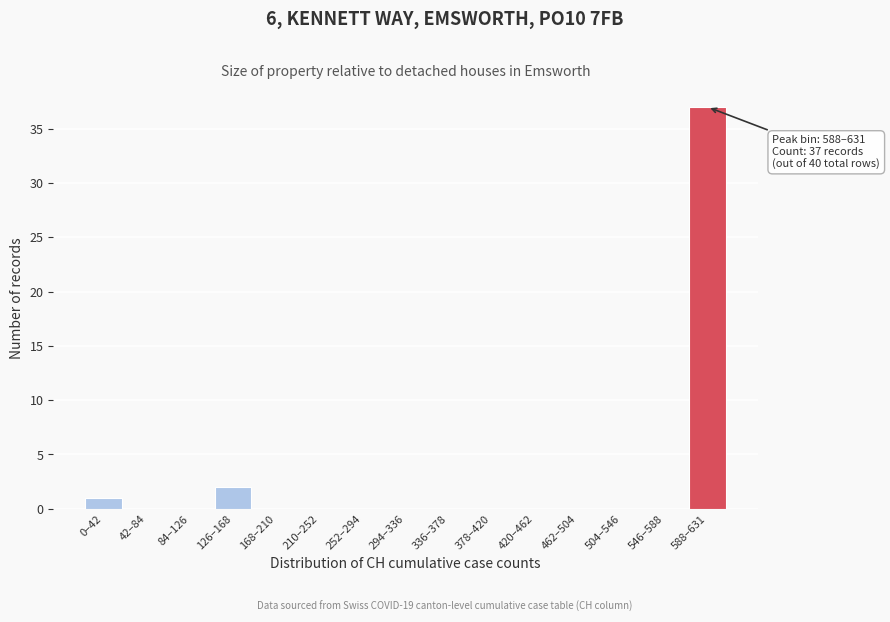

Reading left to right, what are all the values shown in this chart?

0–42=1	42–84=0	84–126=0	126–168=2	168–210=0	210–252=0	252–294=0	294–336=0	336–378=0	378–420=0	420–462=0	462–504=0	504–546=0	546–588=0	588–631=37